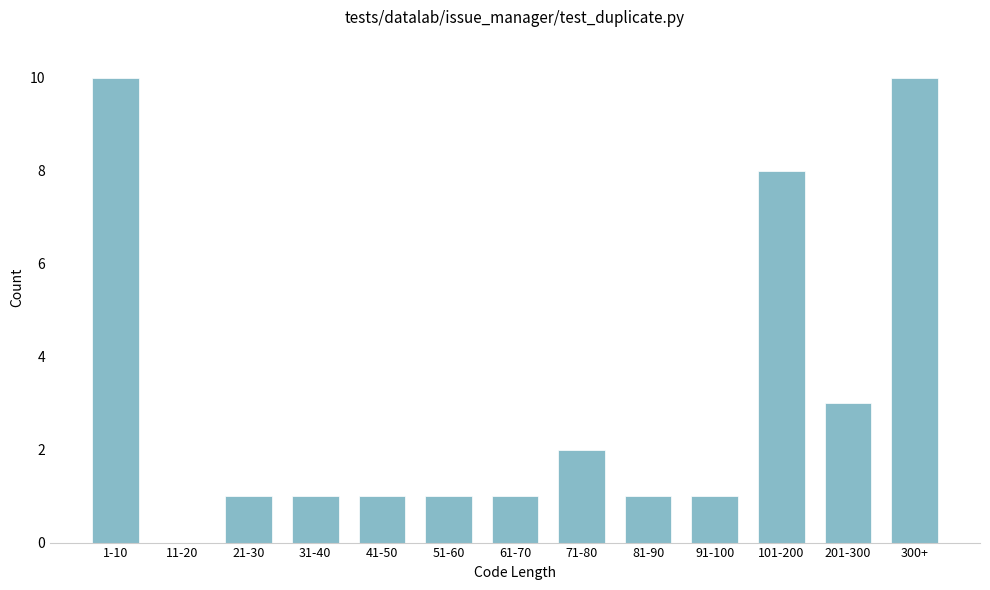

Reading left to right, what are all the values shown in this chart?

1-10=10	11-20=0	21-30=1	31-40=1	41-50=1	51-60=1	61-70=1	71-80=2	81-90=1	91-100=1	101-200=8	201-300=3	300+=10